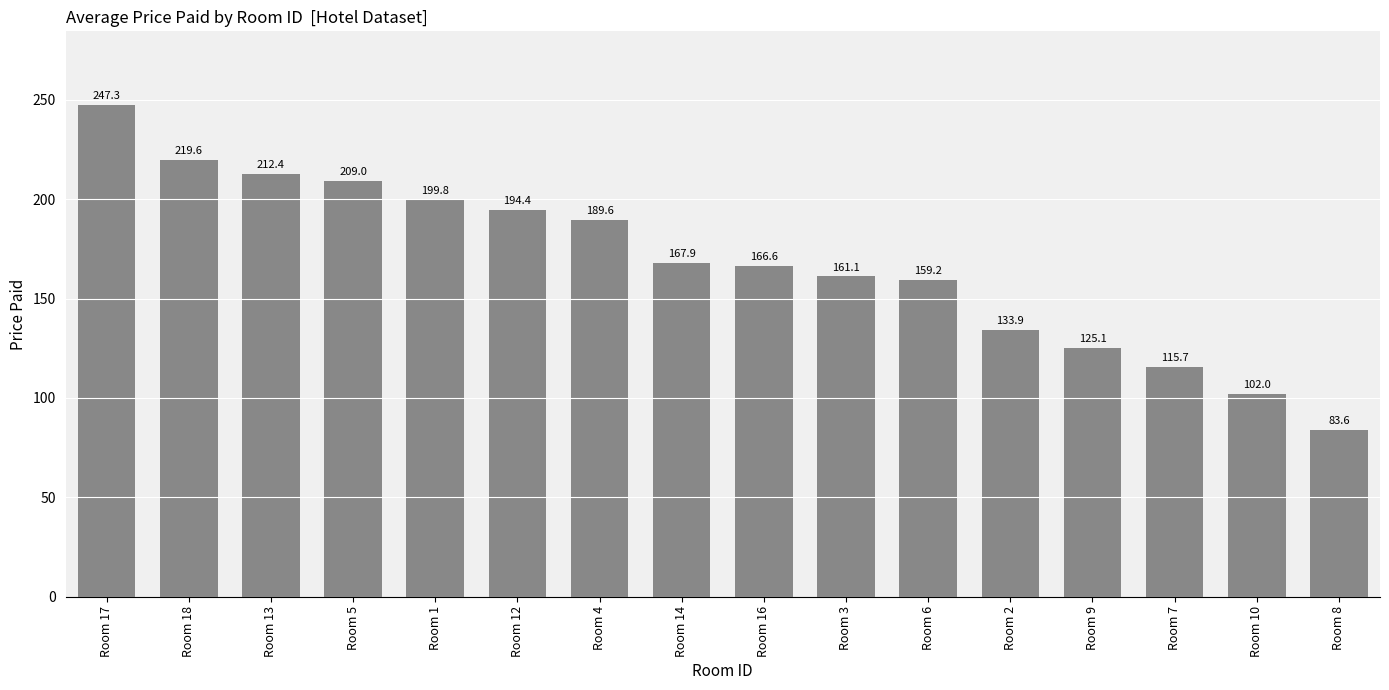

What is the value of the 13th bar from the left?

125.1